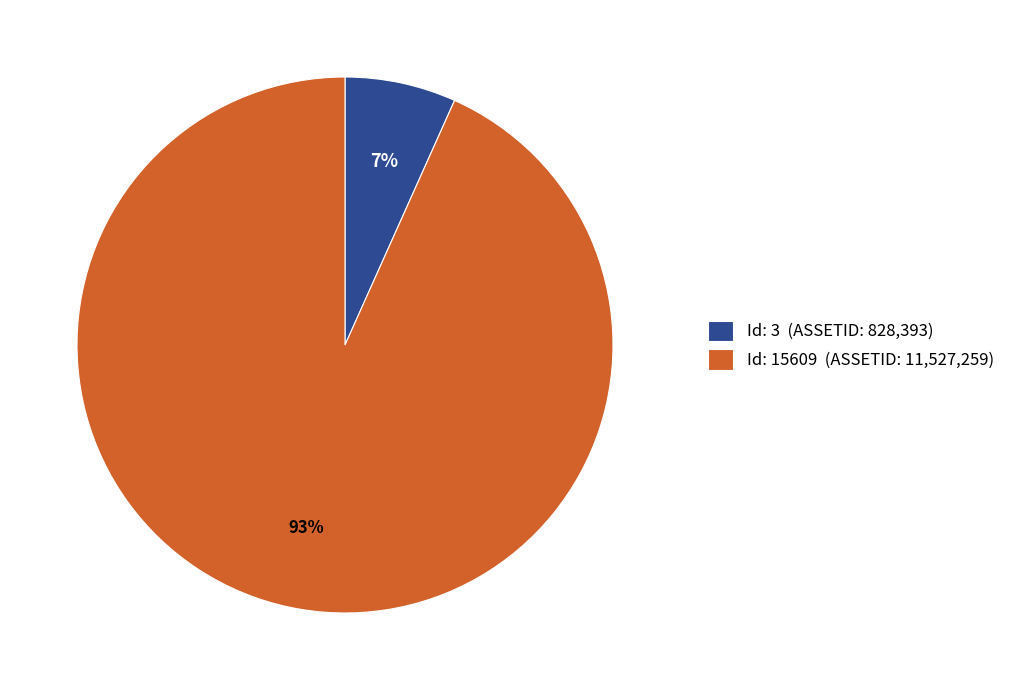

Is it true that Id: 15609 (ASSETID: 11,527,259) is 93% of the pie?

True